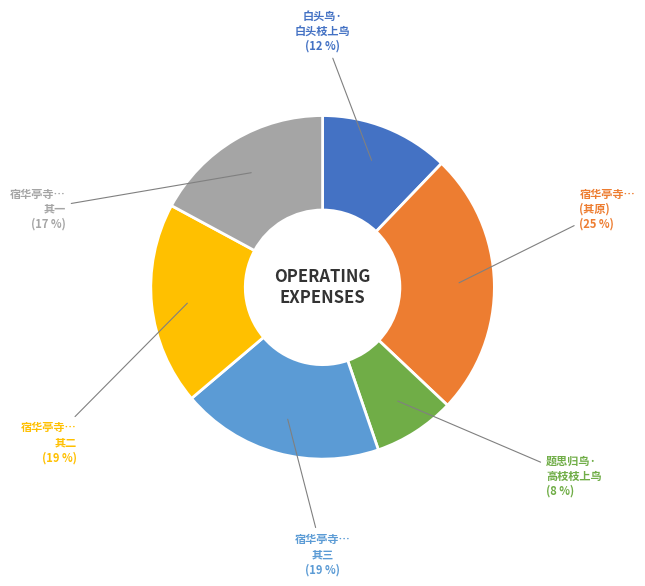

Is there any slice that represents more than half of the pie?

No